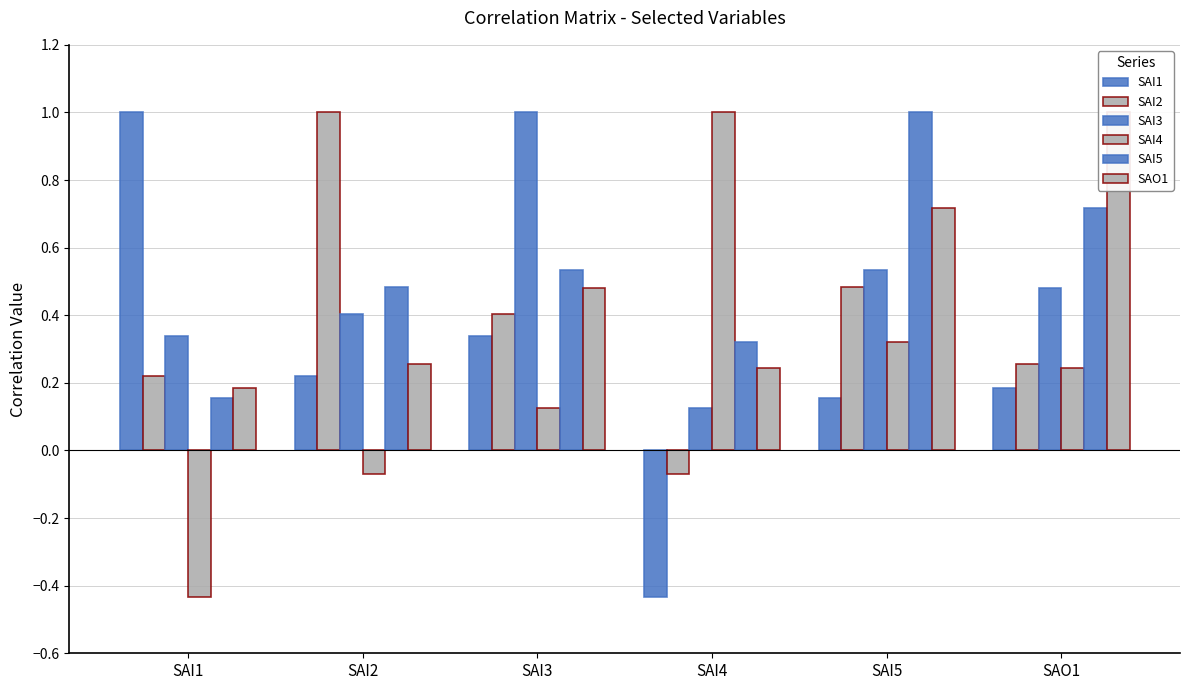

What is the label of the 1st bar from the right?

SAO1